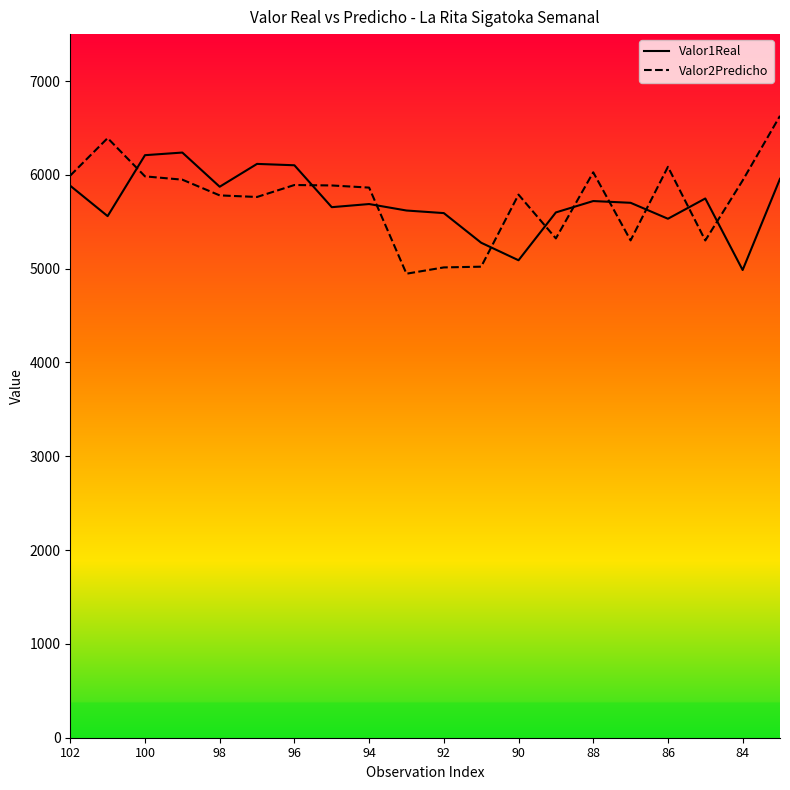

After their last crossing, which series has the higher values: Valor1Real or Valor2Predicho?

Valor2Predicho